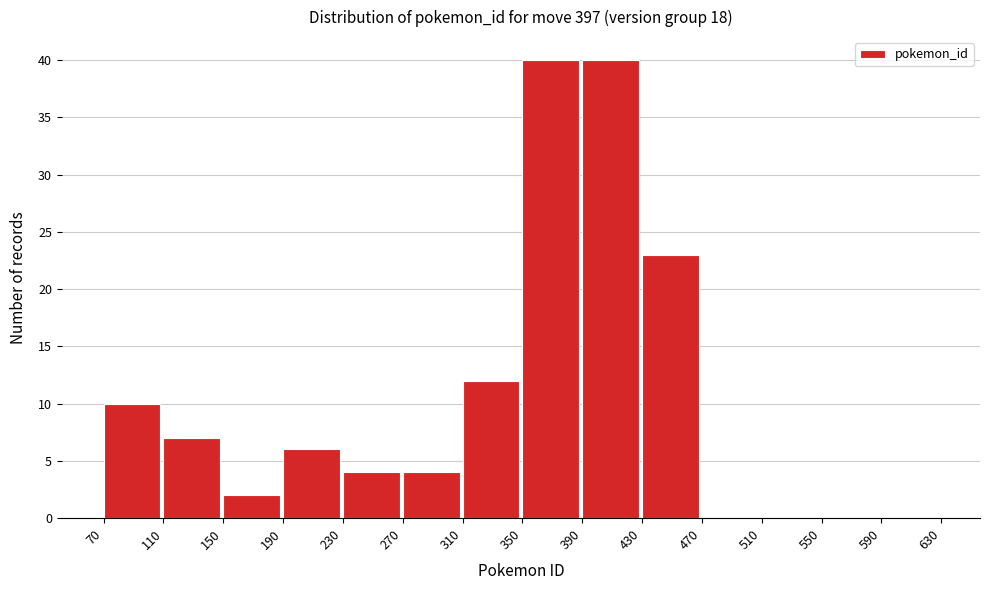

How tall is the bar that spans 430 to 470 on the x-axis? The values are not printed on the chart, so give them approximately, as read against the axis.

23